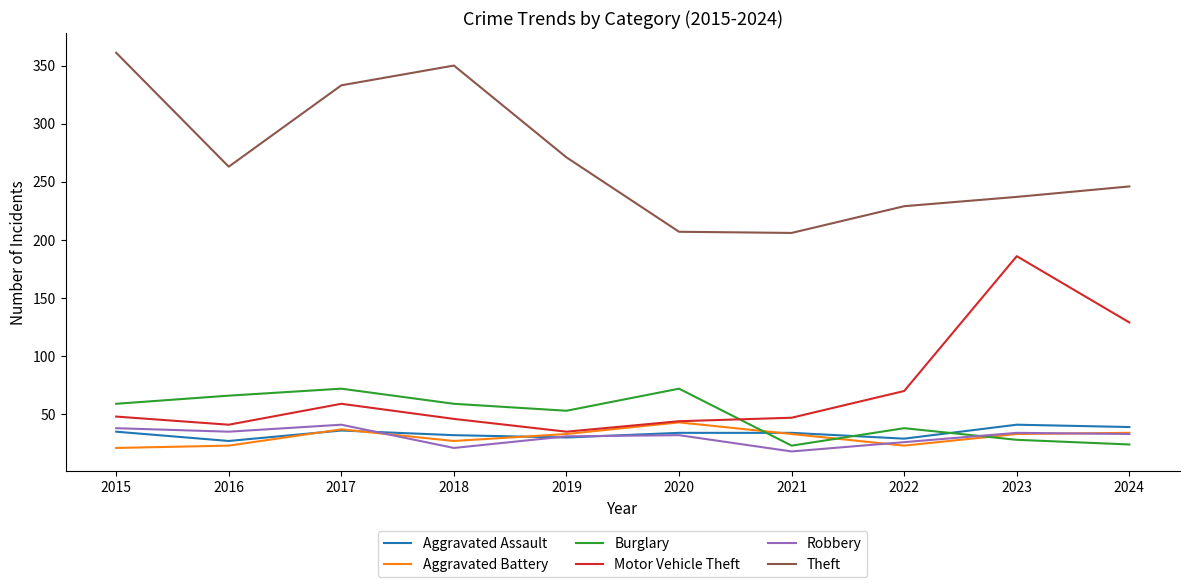

What value does the Burglary series have at 2020?

72